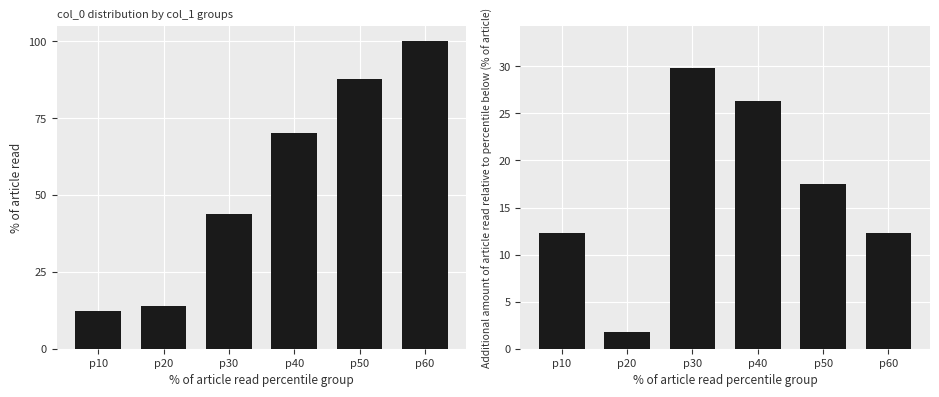

What is the sum of the cumulative % of article read values at p30 and p10?

56.1